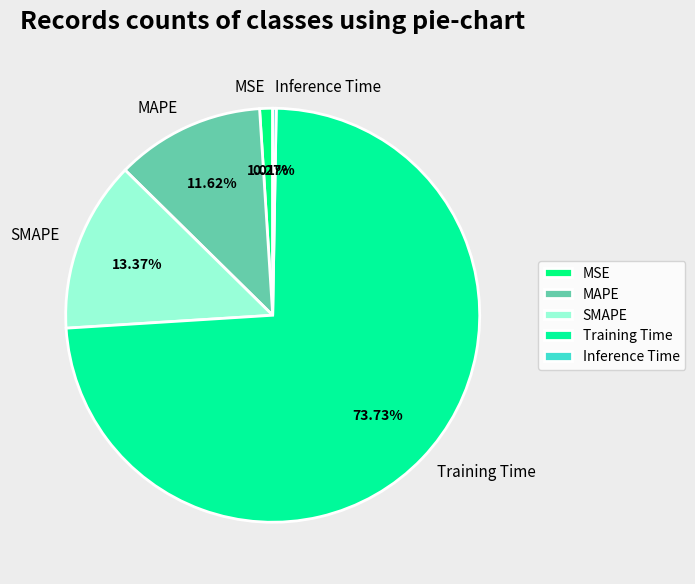

What is the largest slice in the pie chart?

Training Time